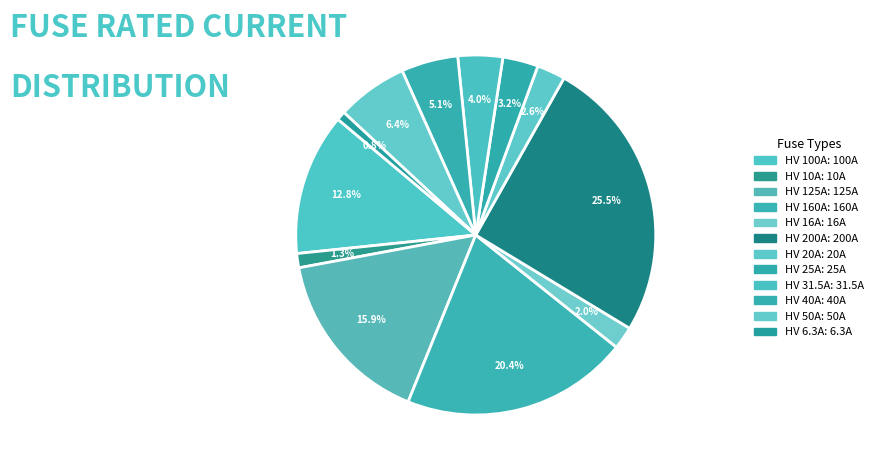

Is it true that HV 40A is 5% of the pie?

True